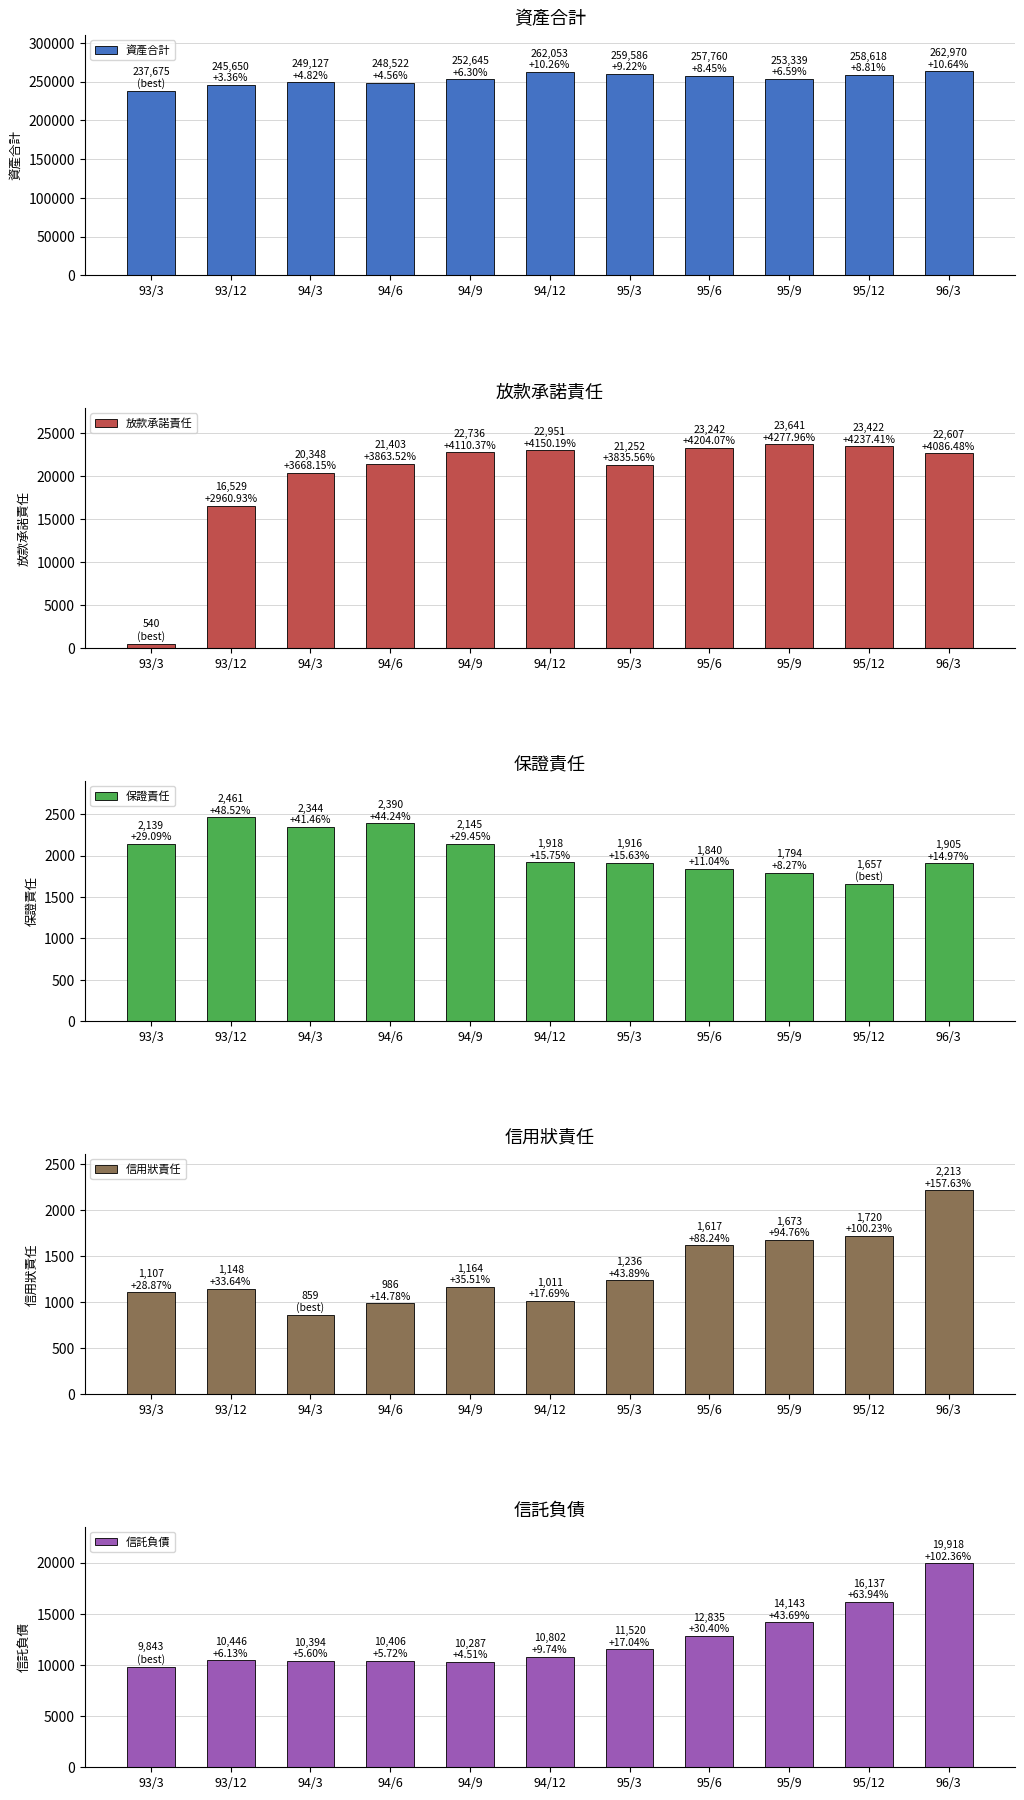

What is the value of the 保證責任 bar at the 11th from the left?

1905